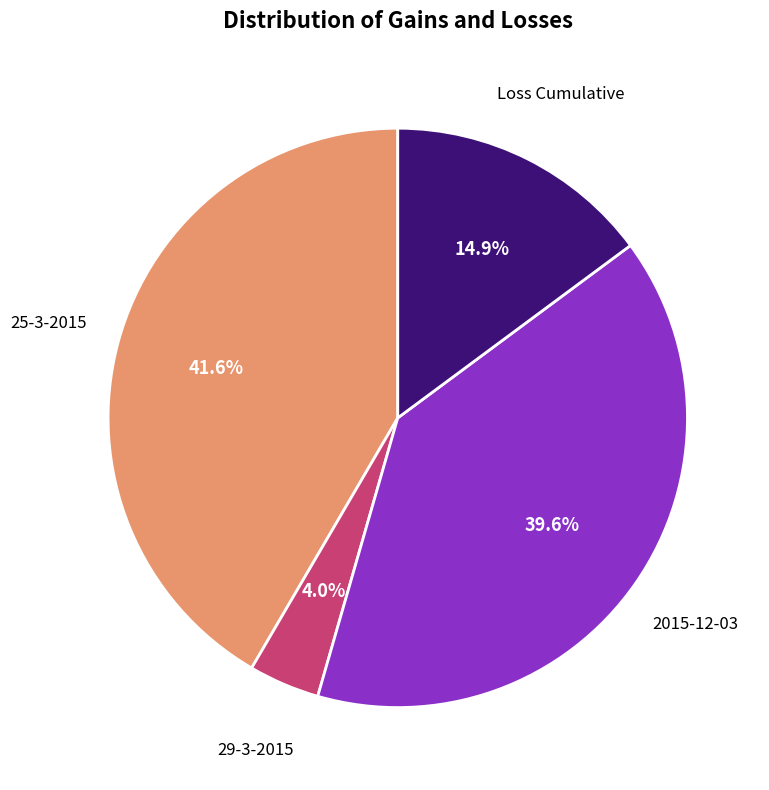

Is there any slice that represents more than half of the pie?

No